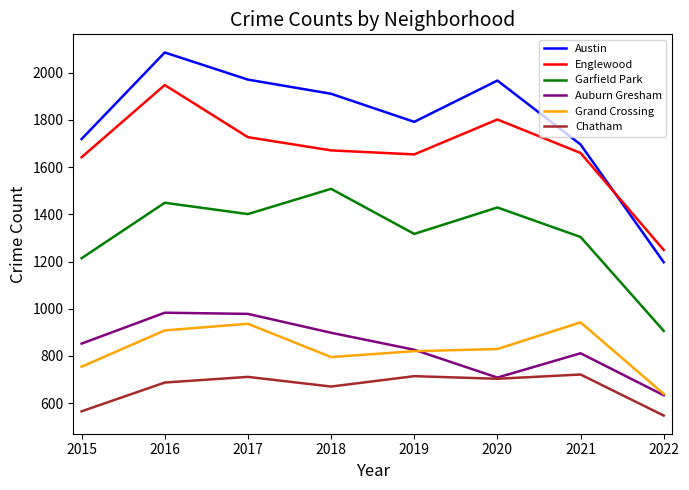

At which label is Austin closest to 1641?

2021